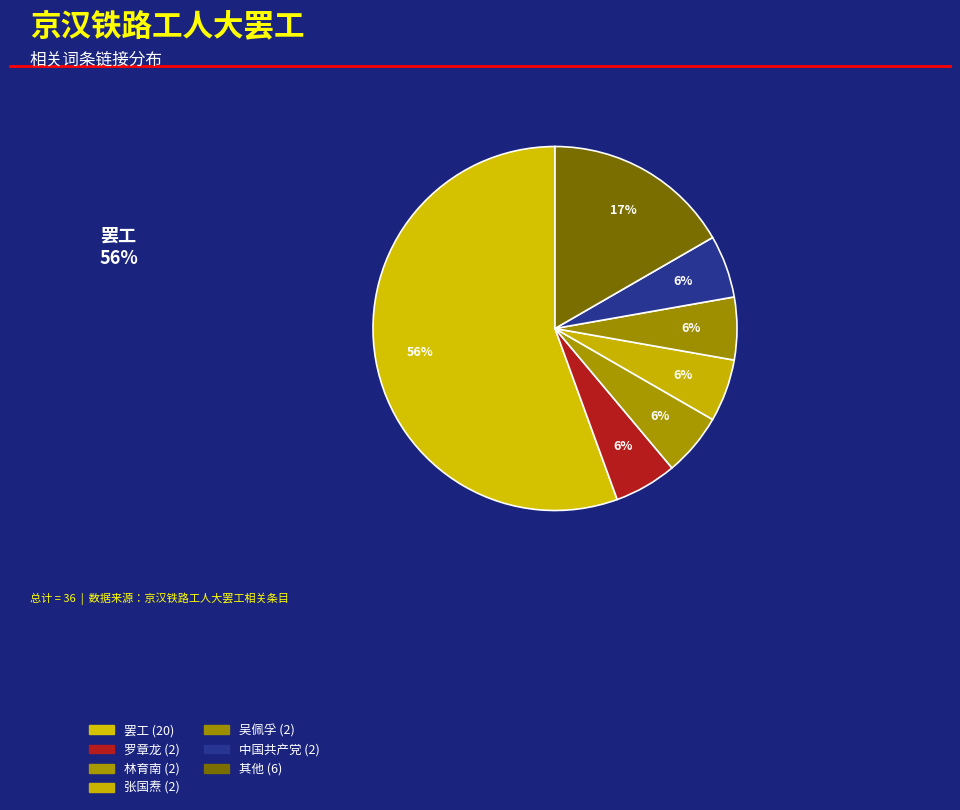

Count the number of slices in the pie.

7